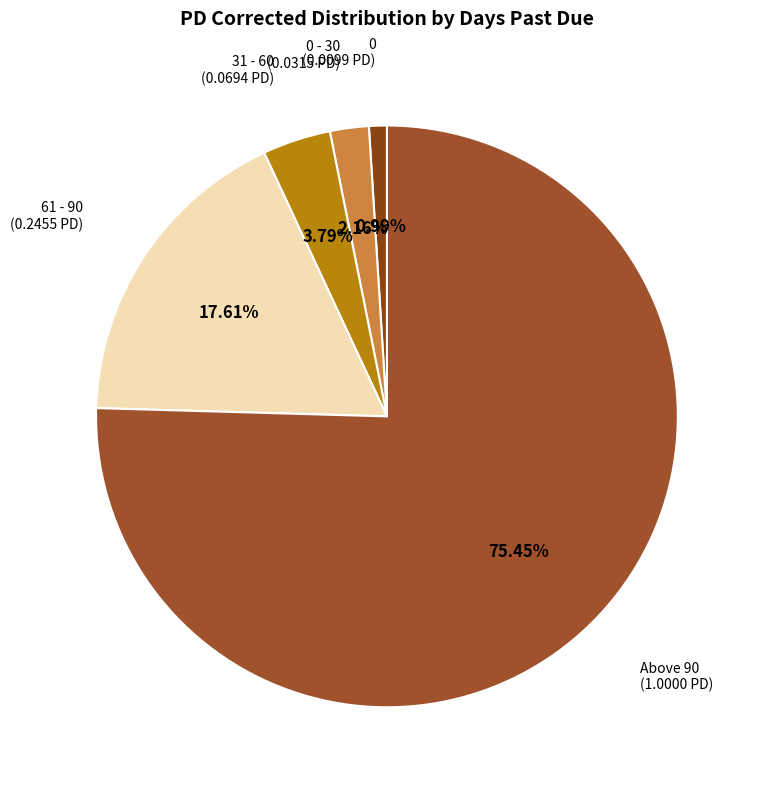

Does any single category account for the majority?

Yes